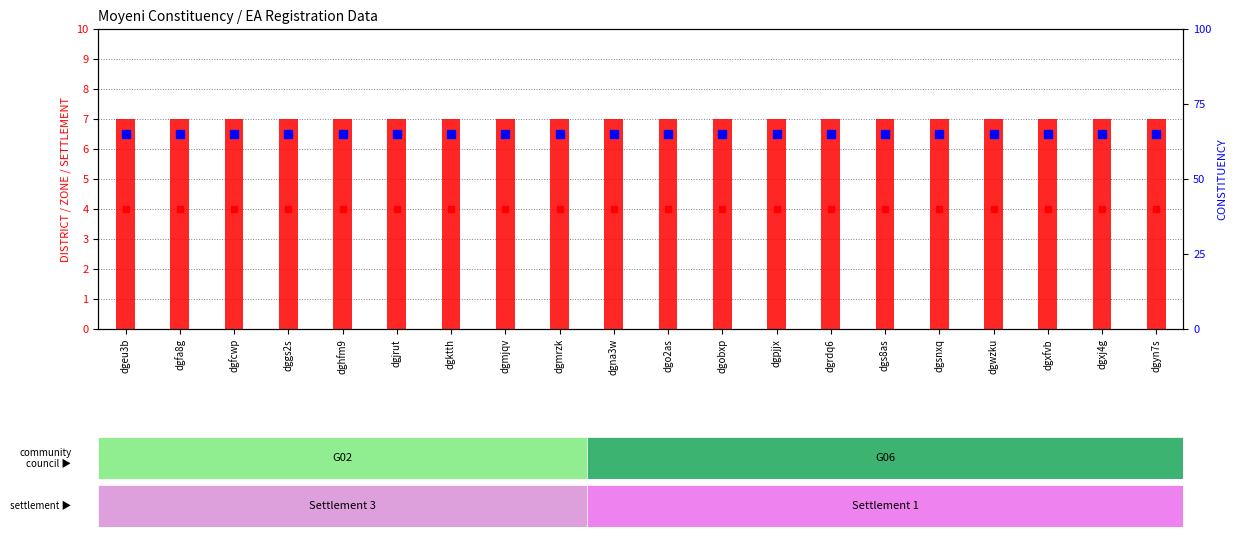

Is the value of DISTRICT at dgs8as greater than the value of ZONE at dgktth?

Yes